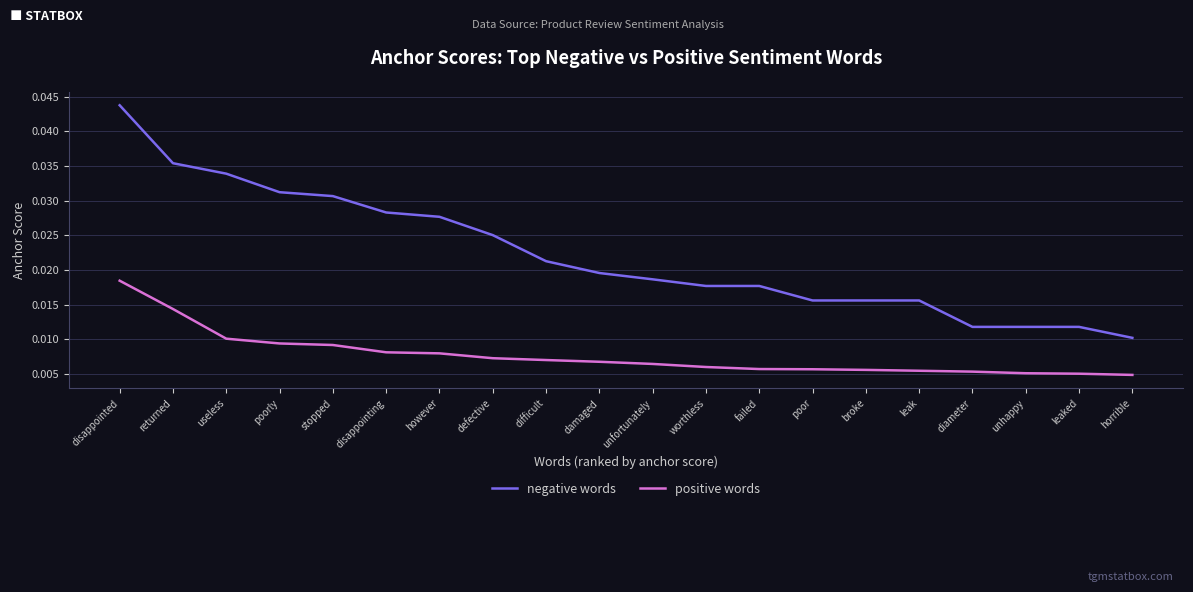

At which category is the sum across all series the highest?

disappointed